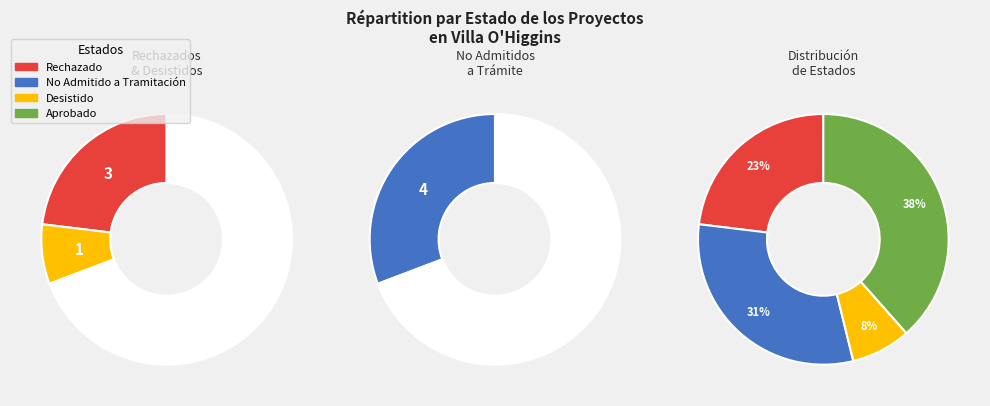

What is the change in value from Desistido to Aprobado?

+4